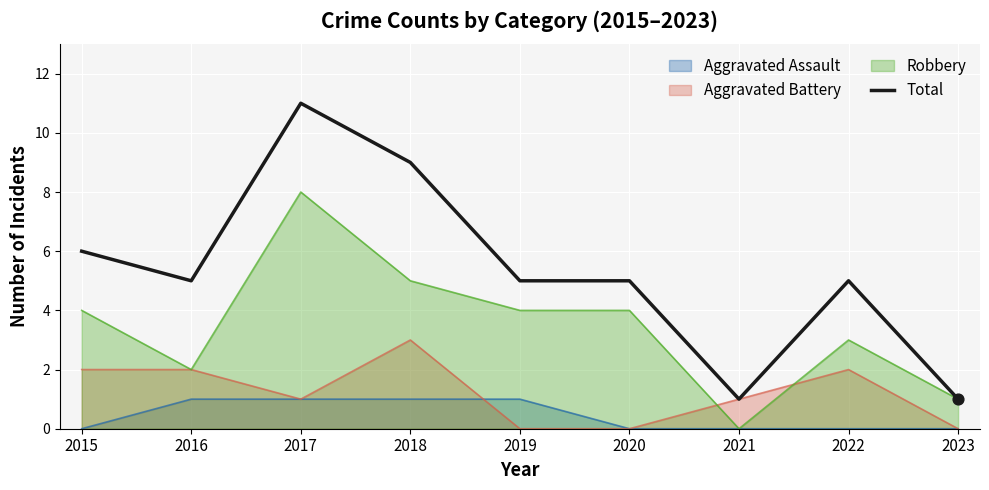

Between 2023 and 2015, which is larger?

2015